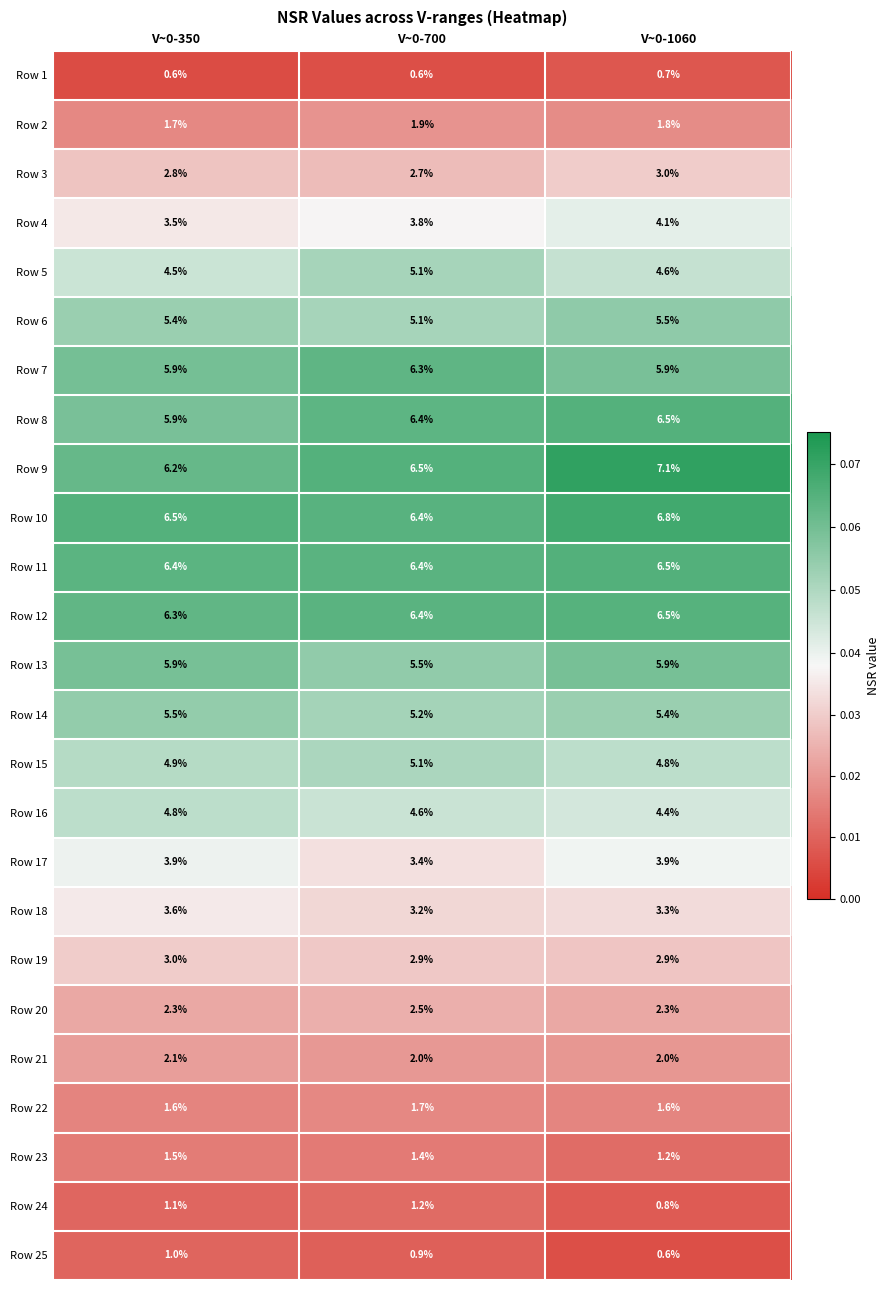

How many Row 3 values are between 2 and 3?

3